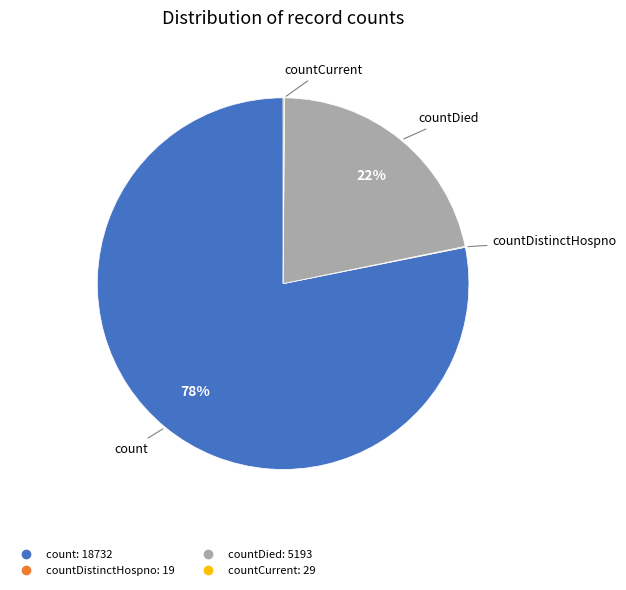

Is there a majority slice in this chart?

Yes